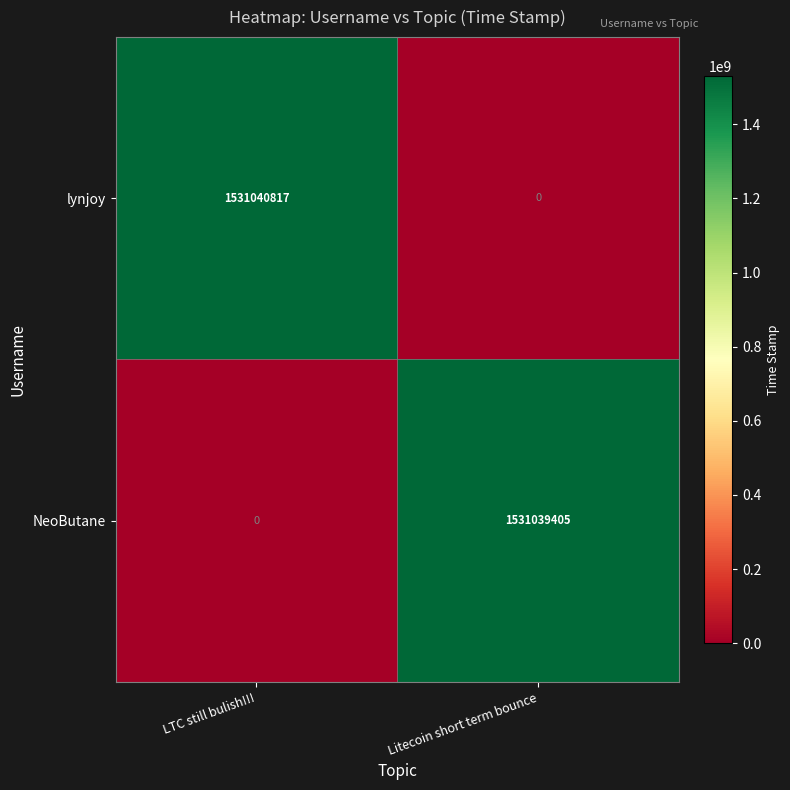

Which series changed the most between LTC still bulish!!! and Litecoin short term bounce?

lynjoy